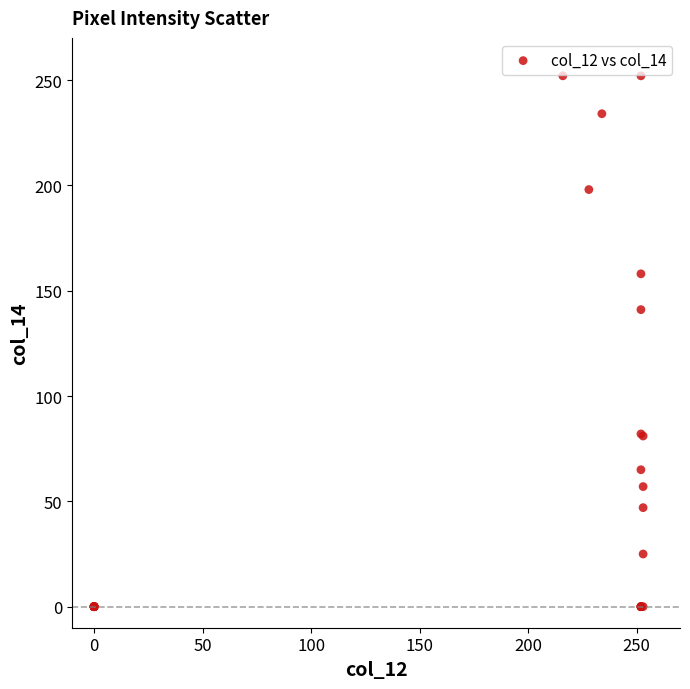

What Y value in the scatter plot is closest to 126?

141